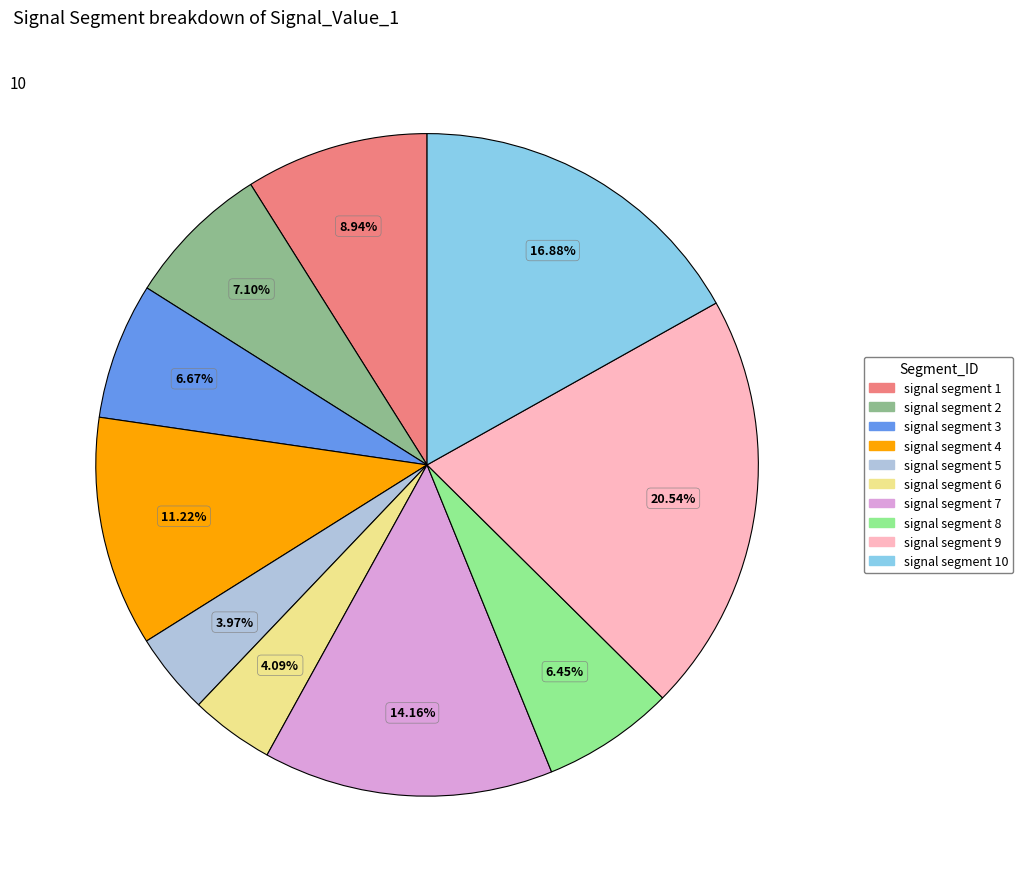

Is there any slice that represents more than half of the pie?

No